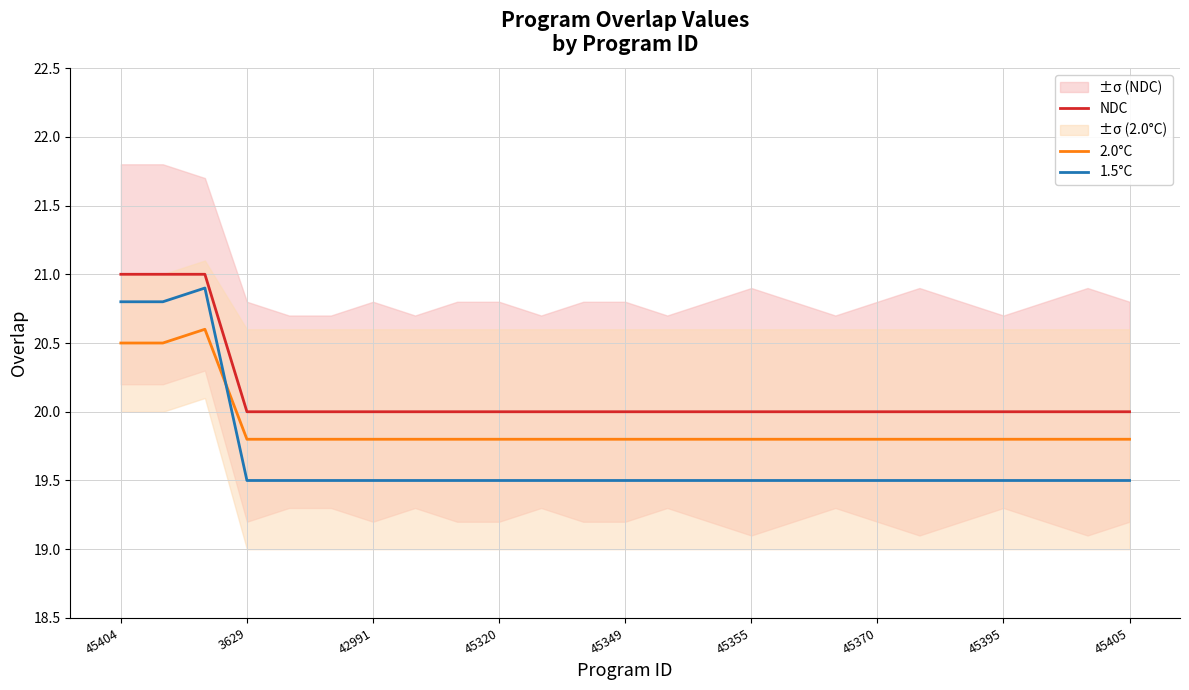

Count the 2.0°C values in the range 19 to 20.

22